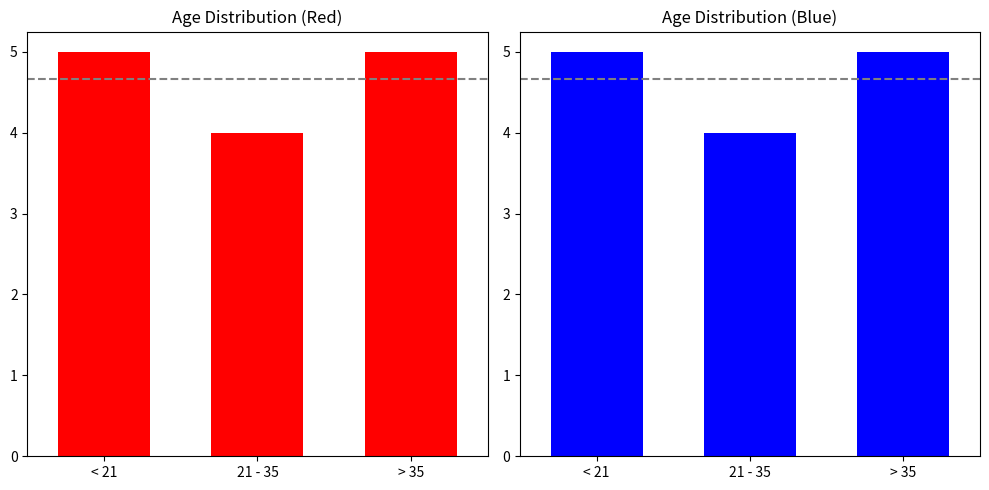

What is the average value?

5